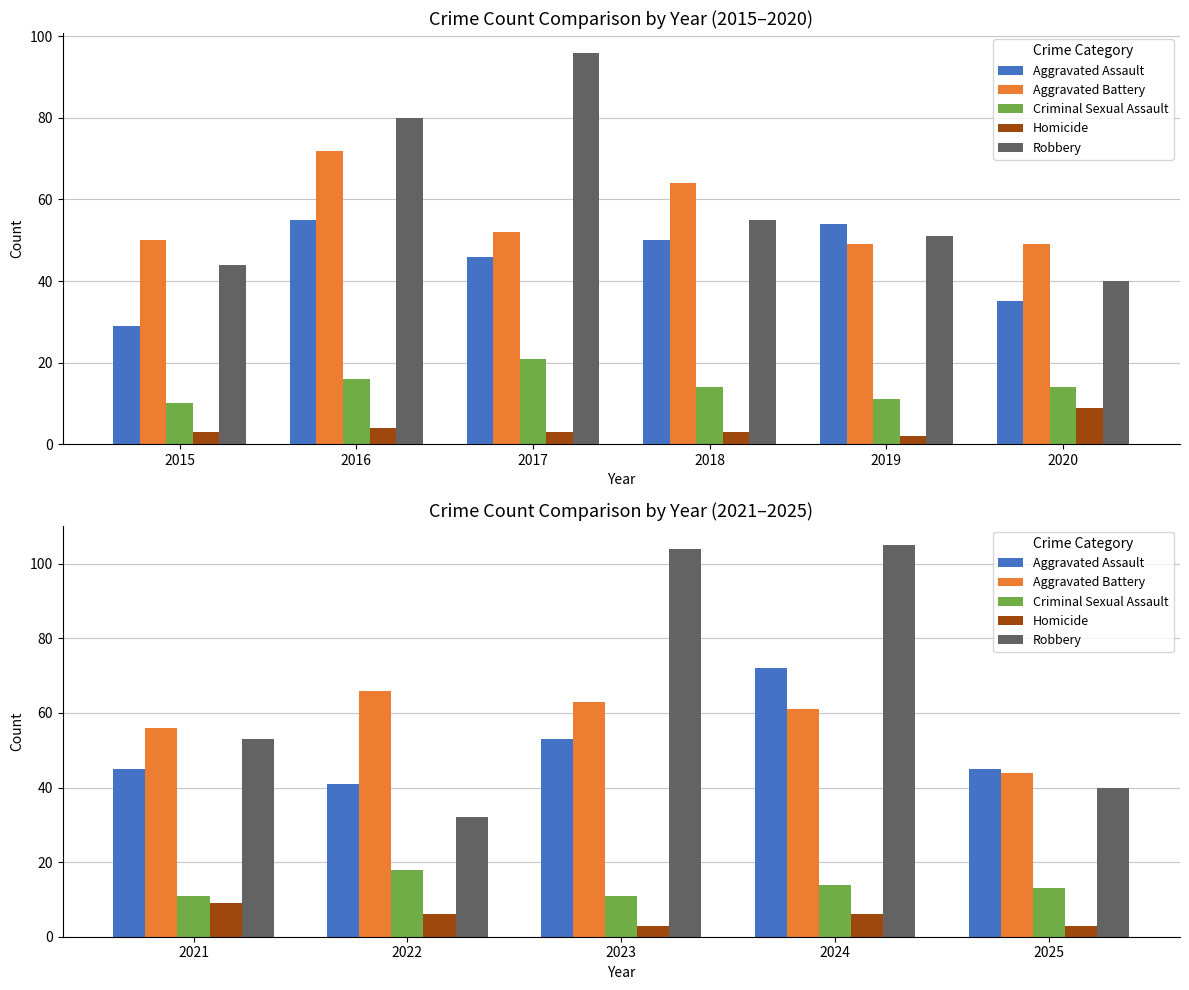

Which series has the widest spread of values?

Robbery